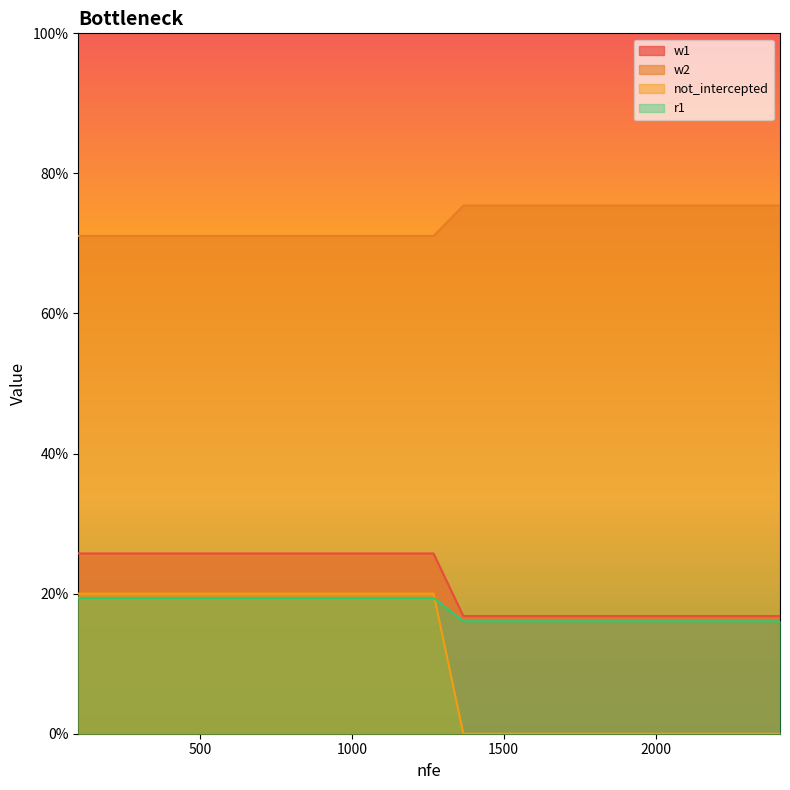

At which category does the chart reach its peak across all series?

1367